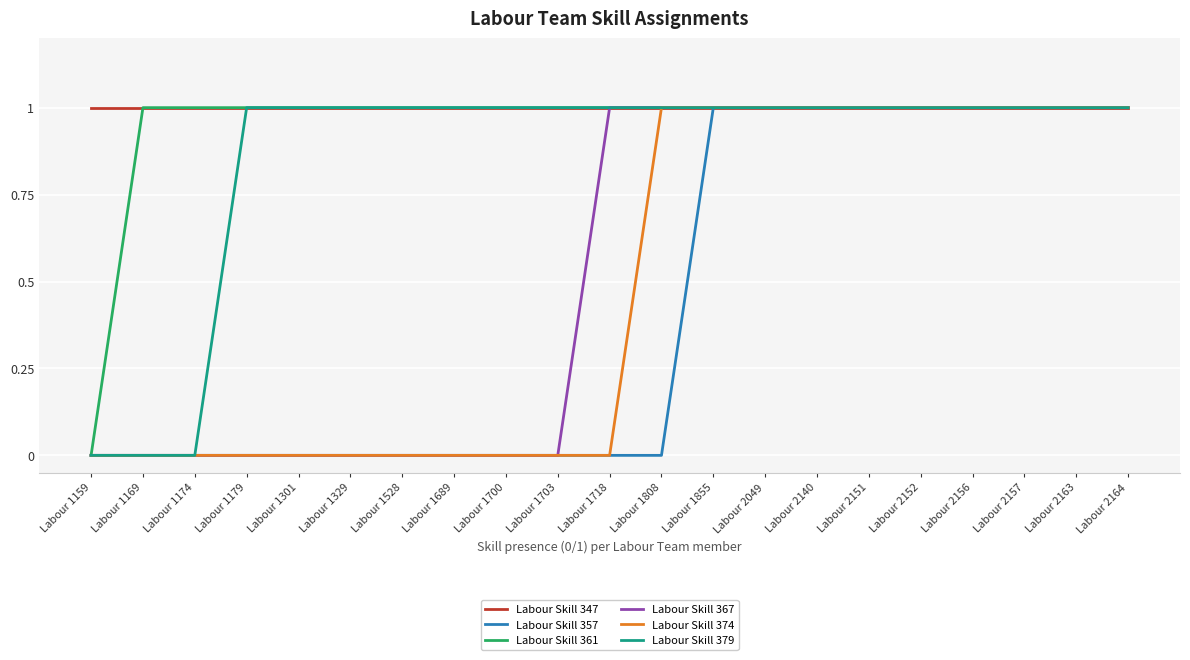

The value of Labour Skill 347 at Labour 1808 is 0. True or false?

False